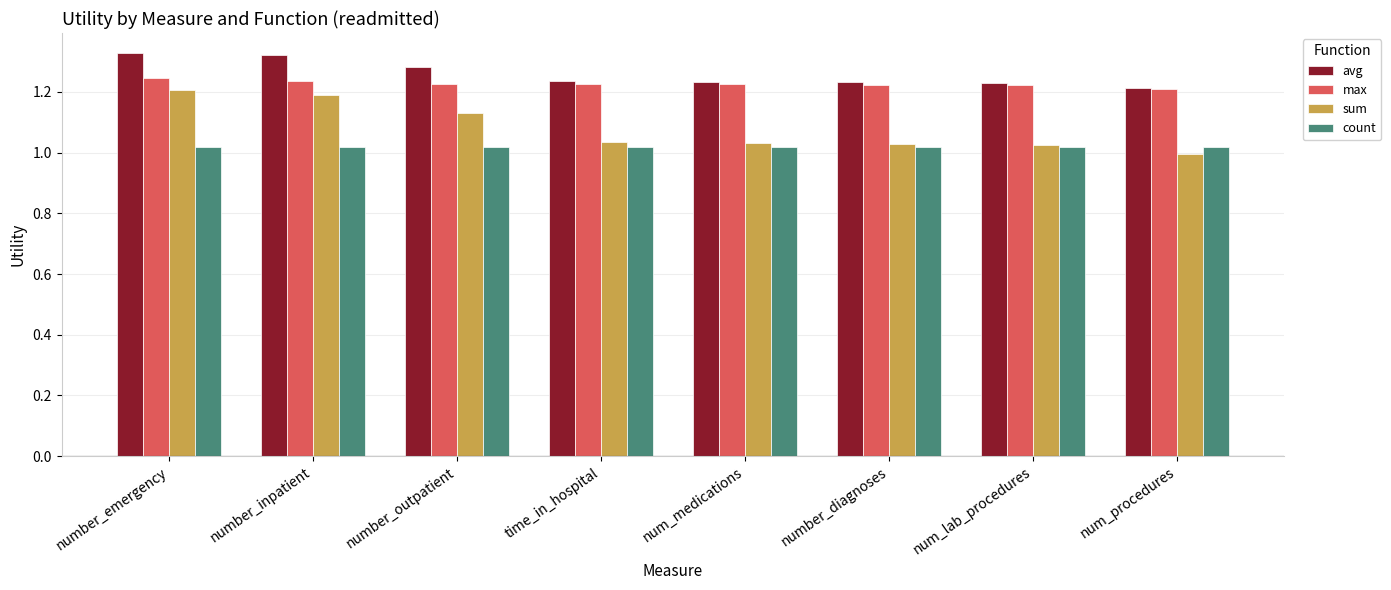

Which series has the largest range (max minus min)?

sum